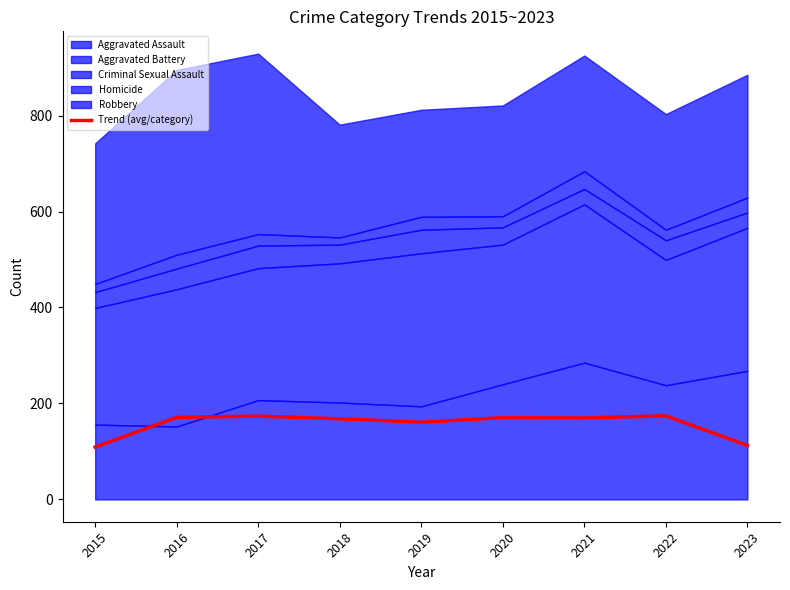

List the labels in order of value, smallest first.

2015, 2023, 2019, 2018, 2021, 2020, 2016, 2017, 2022